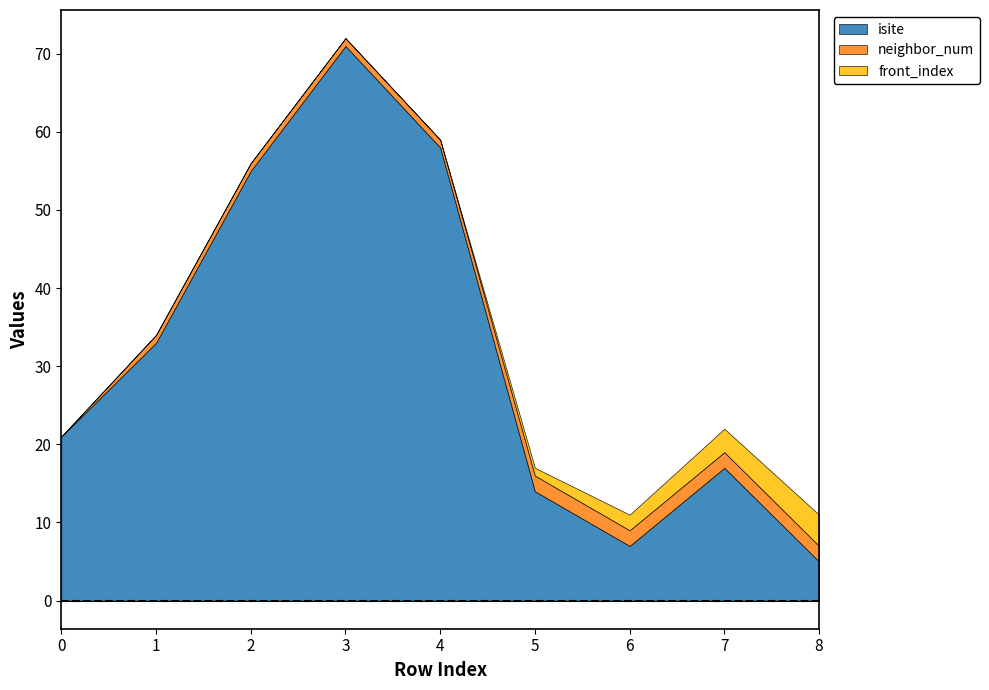

How many lines are shown in the chart?

3